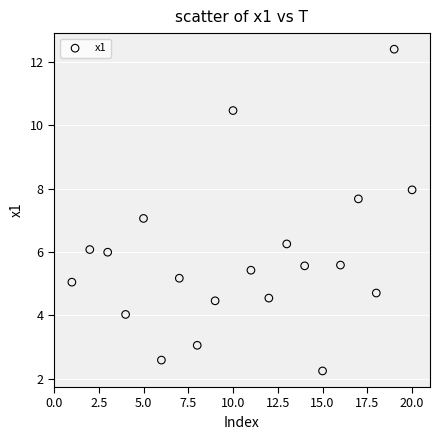

What is the range of X values (max minus min)?

19.0